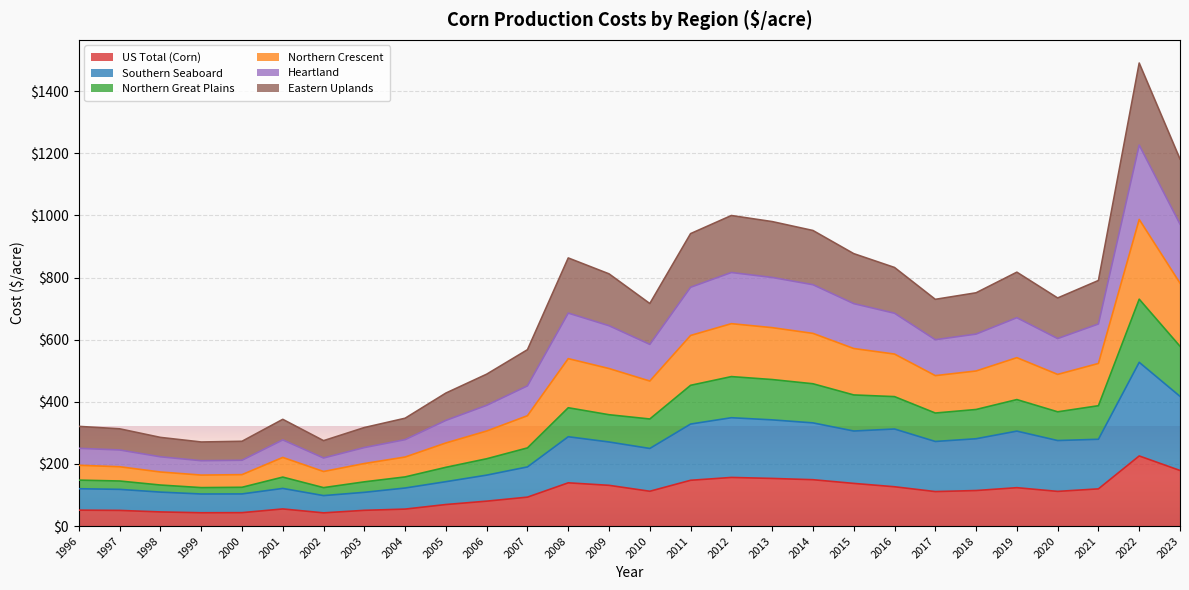

At which category is the sum across all series the highest?

2022